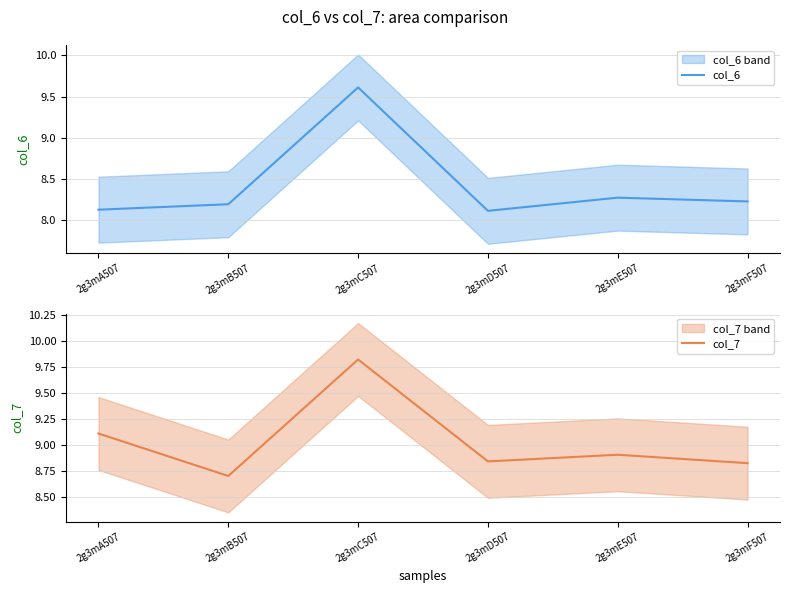

What is the difference between the maximum and minimum values in the col_7 series?

1.1